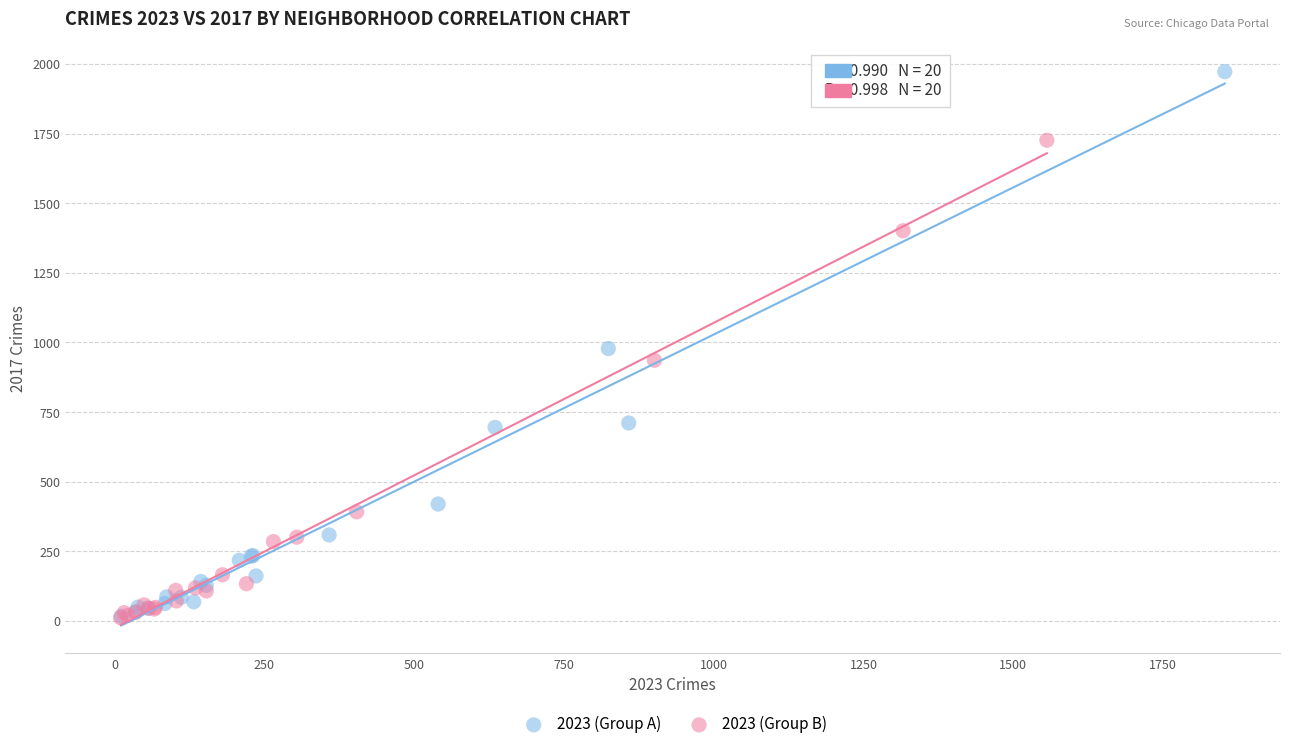

Which series has the widest spread of Y values?

2023 (Group A)